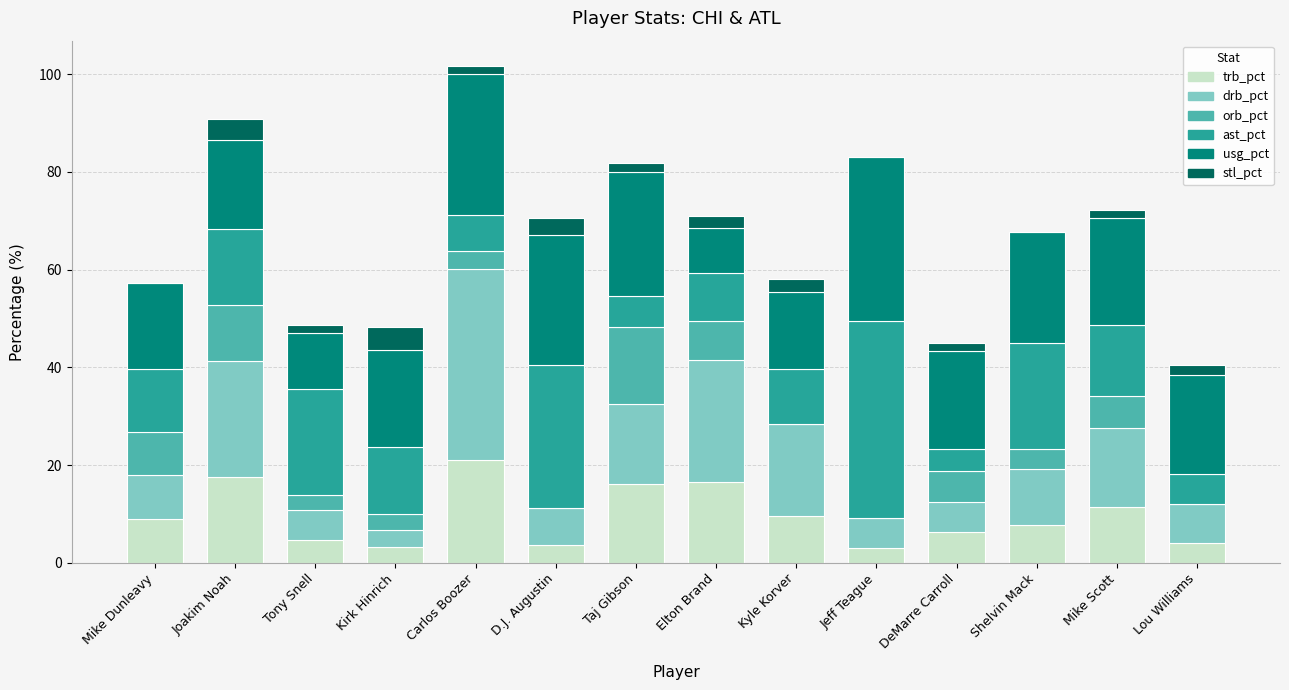

Are the bars horizontal?

No